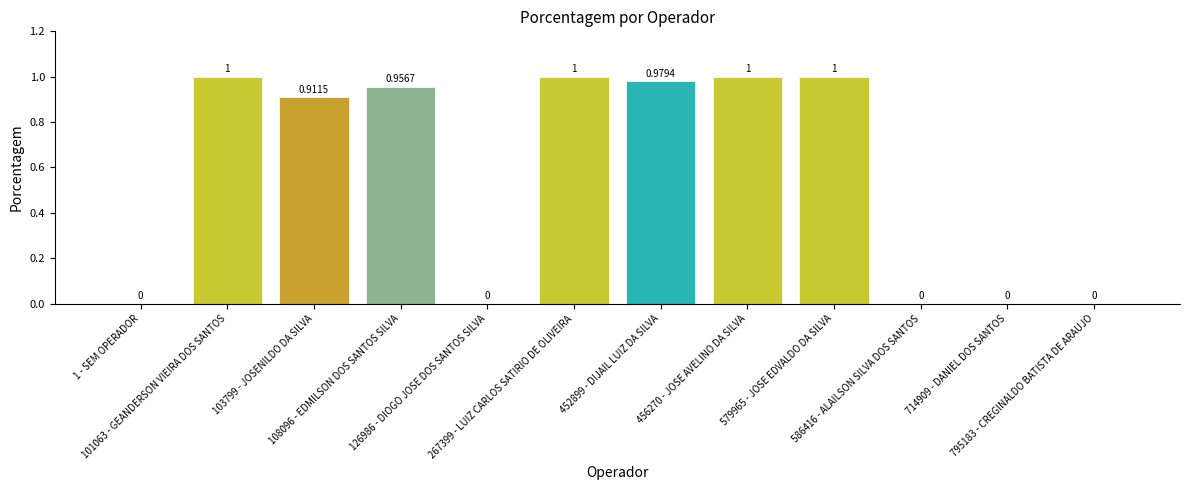

How many distinct data groups are displayed?

1